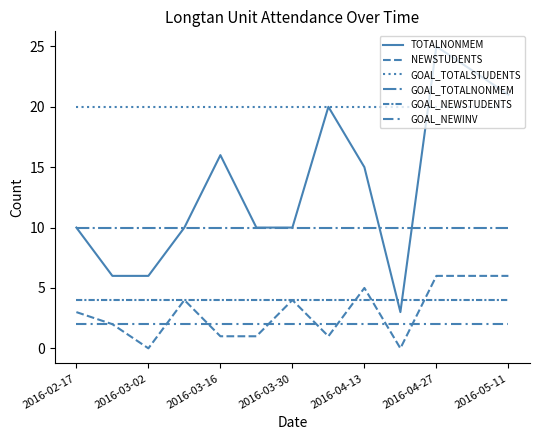

How many lines are shown in the chart?

6